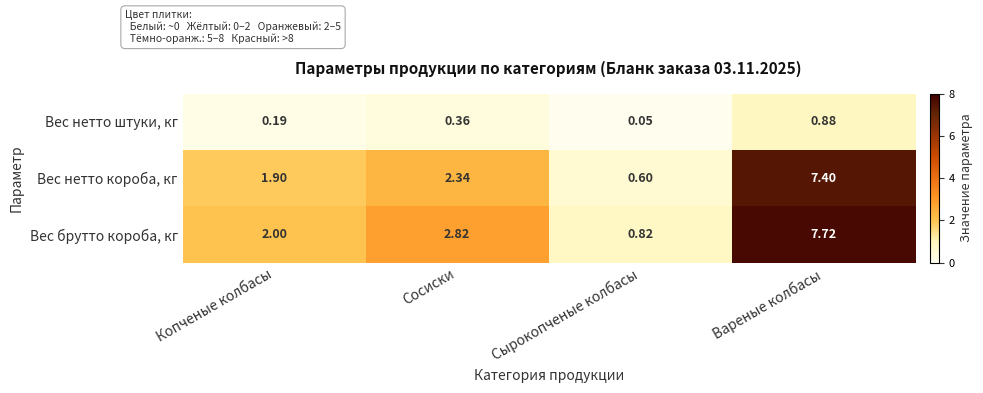

What is the total value across all series at Сосиски?

5.5